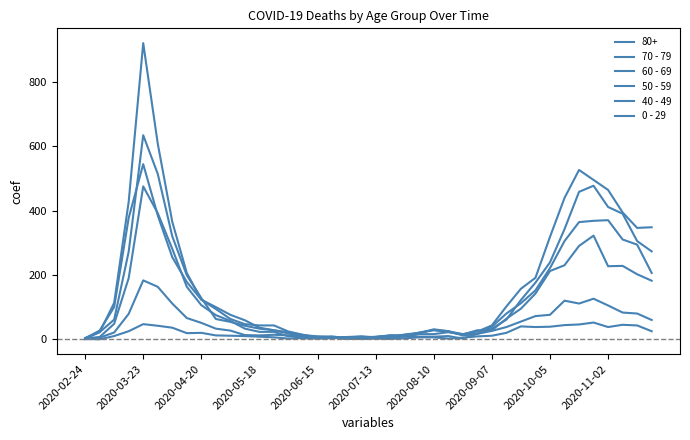

Does the chart display data point markers on the line(s)?

No